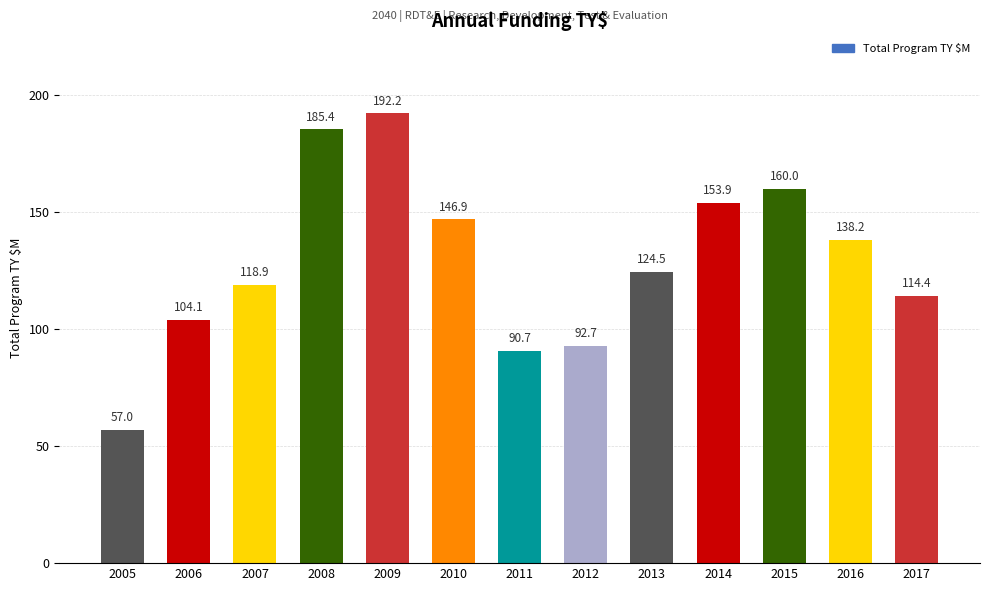

Rank the categories by value from highest to lowest.

2009, 2008, 2015, 2014, 2010, 2016, 2013, 2007, 2017, 2006, 2012, 2011, 2005